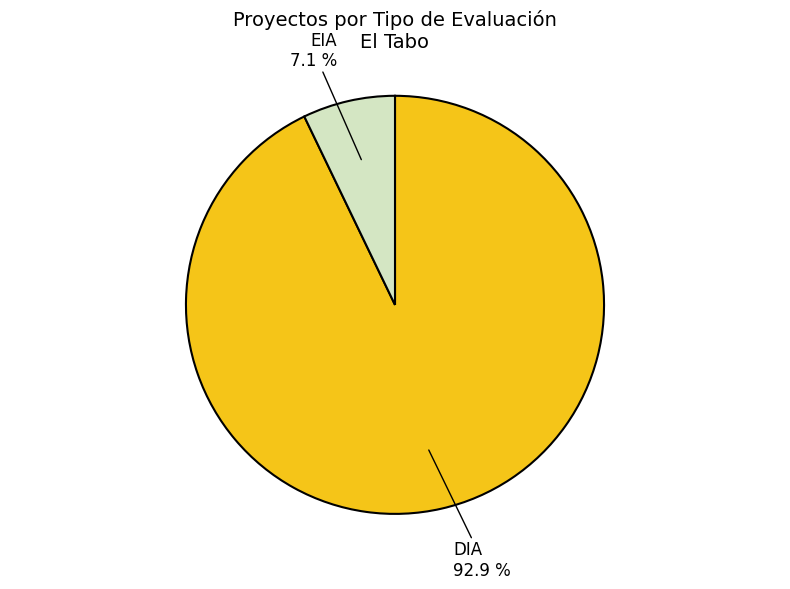

Does any single category account for the majority?

Yes